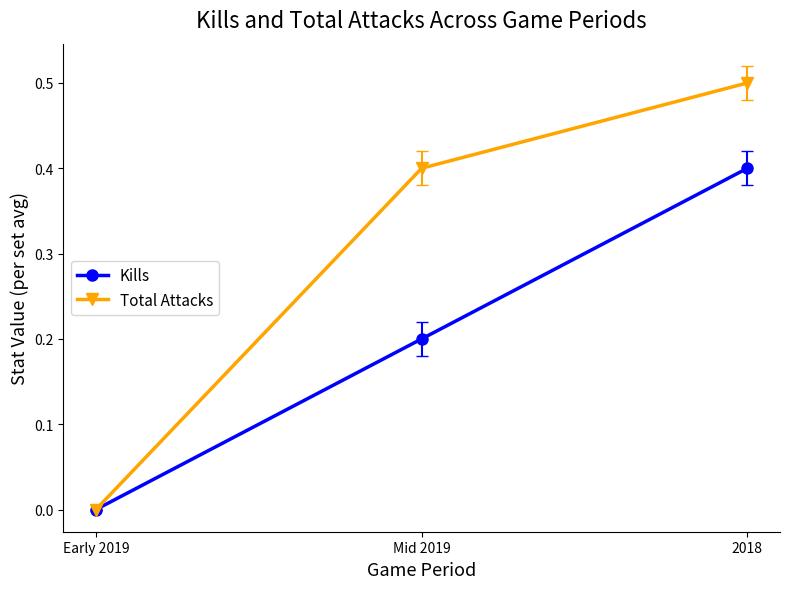

What is the maximum value shown in the chart?

0.5